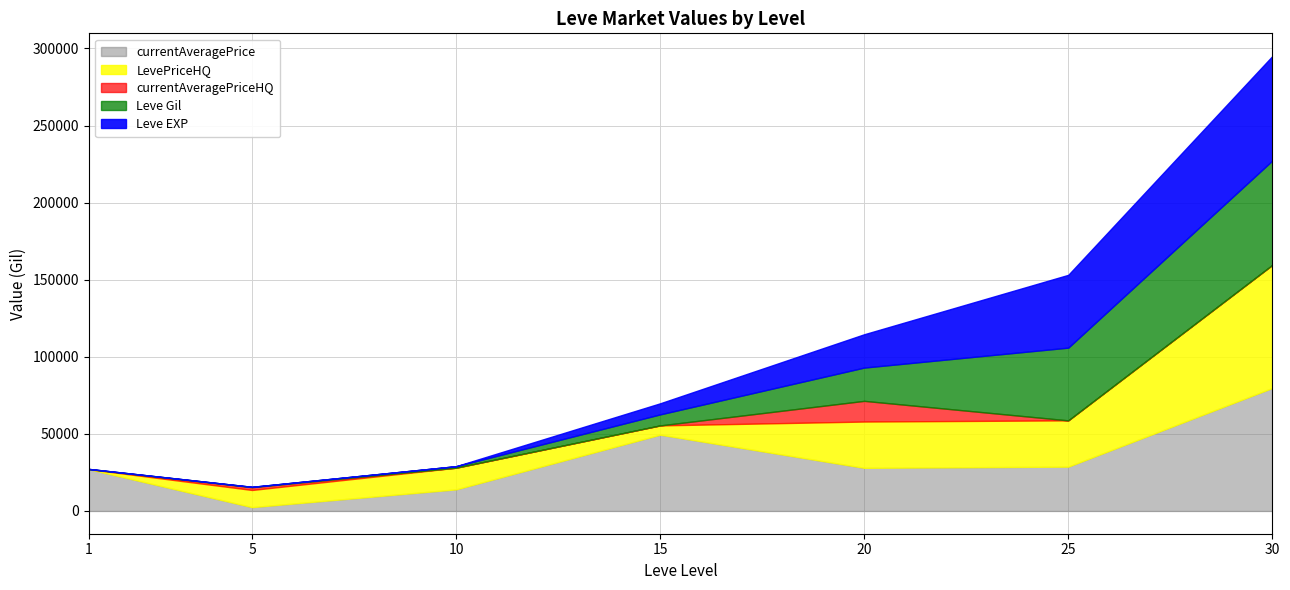

Reading left to right, list all the values displayed in this chart.

currentAveragePrice: 27128.0	2507.0	14031.4	49500.0	28000.0	28764.8	79800.0
currentAveragePriceHQ: 0.0	1822.4	0.0	0.0	13430.6	0.0	0.0
LevePriceHQ: 0.0	11110.5	14031.4	6000.0	30000.0	30003.0	79800.0
Leve Gil: 160.0	220.0	990.0	7170.0	21600.0	47200.0	67730.0
Leve EXP: 1.0	5.0	9.0	7170.0	21600.0	47200.0	67730.0